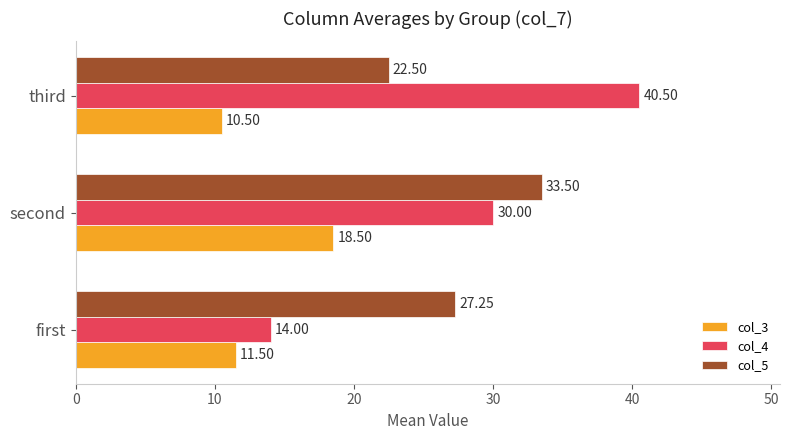

How many values in the col_3 series are below 11?

1